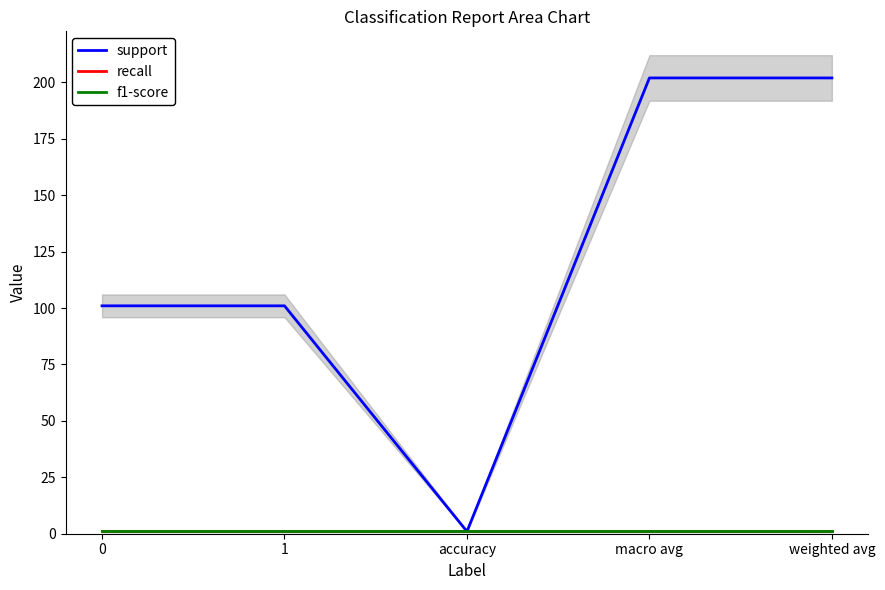

Rank the series by their maximum value, from highest to lowest.

support, recall, f1-score